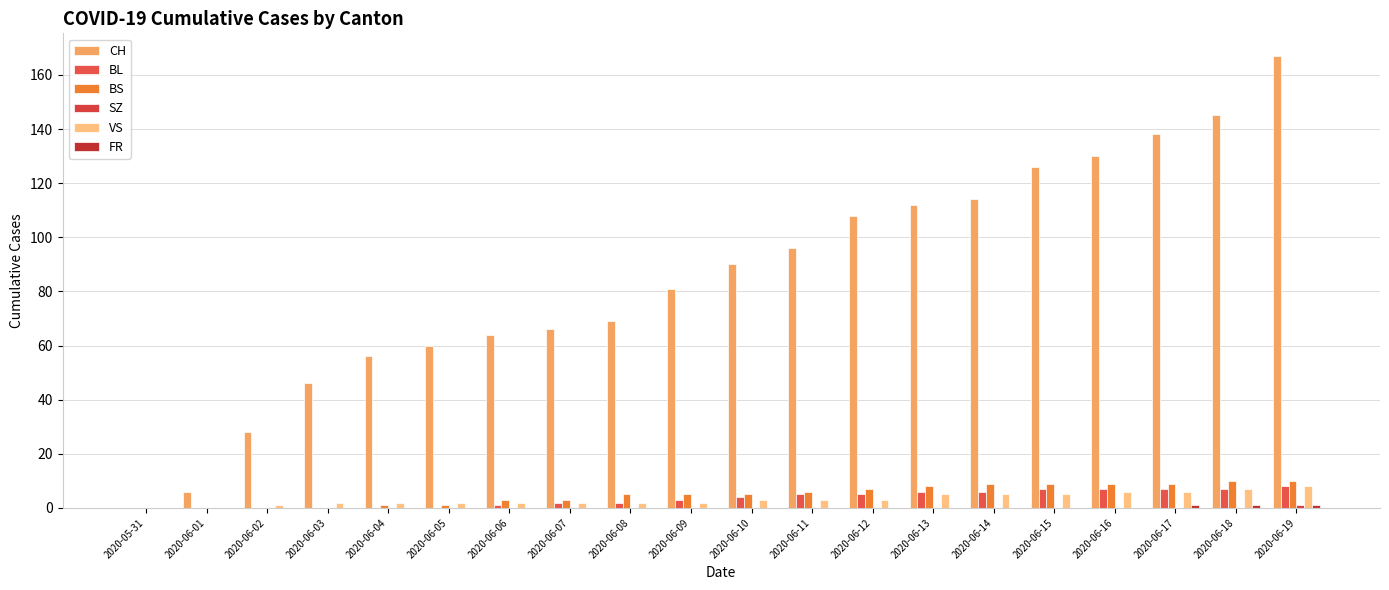

What is the sum of the VS values at 2020-06-08 and 2020-06-18?

9